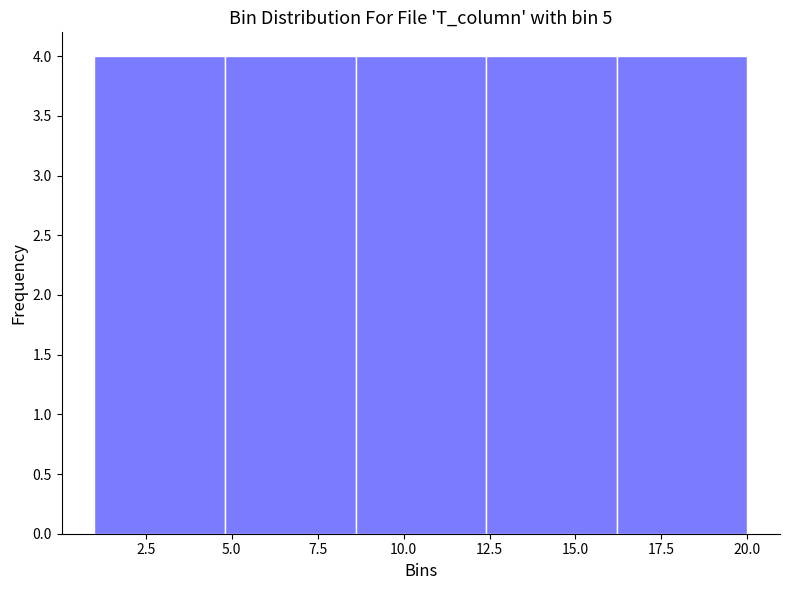

How tall is the bar that spans 8.6 to 12.4 on the x-axis? Neither the bar edges nor the heights are printed on the chart, so give them approximately, as read against the axes.

4